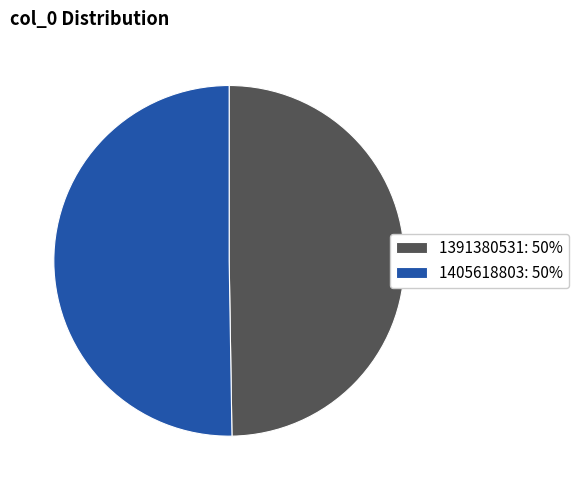

Which slice is the largest?

1405618803